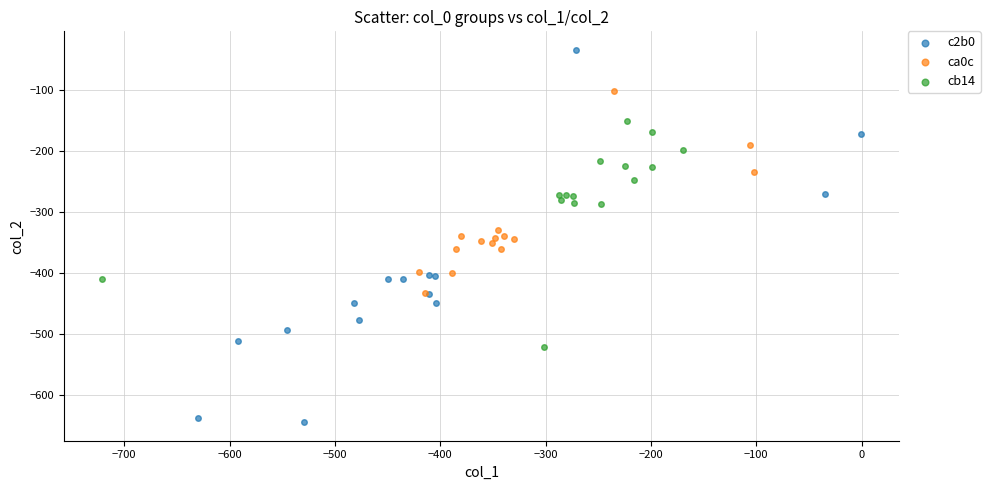

Which series has the largest Y range (max minus min)?

c2b0